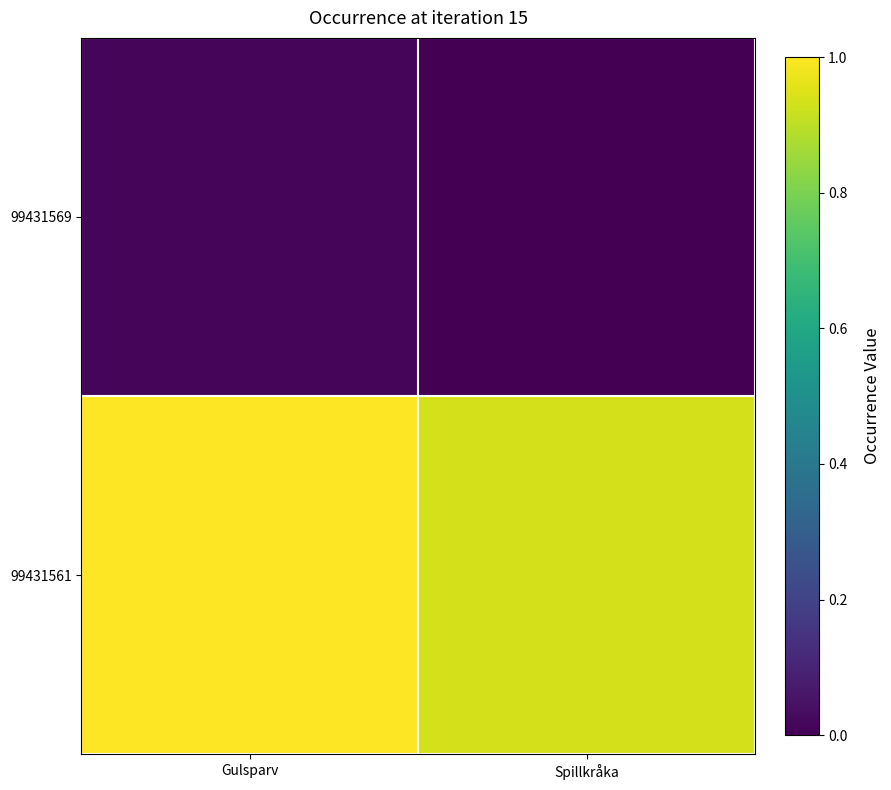

Reading left to right, transcribe all the data shown in this chart.

99431569: Gulsparv=0.0	Spillkråka=0.0
99431561: Gulsparv=1.0	Spillkråka=0.9